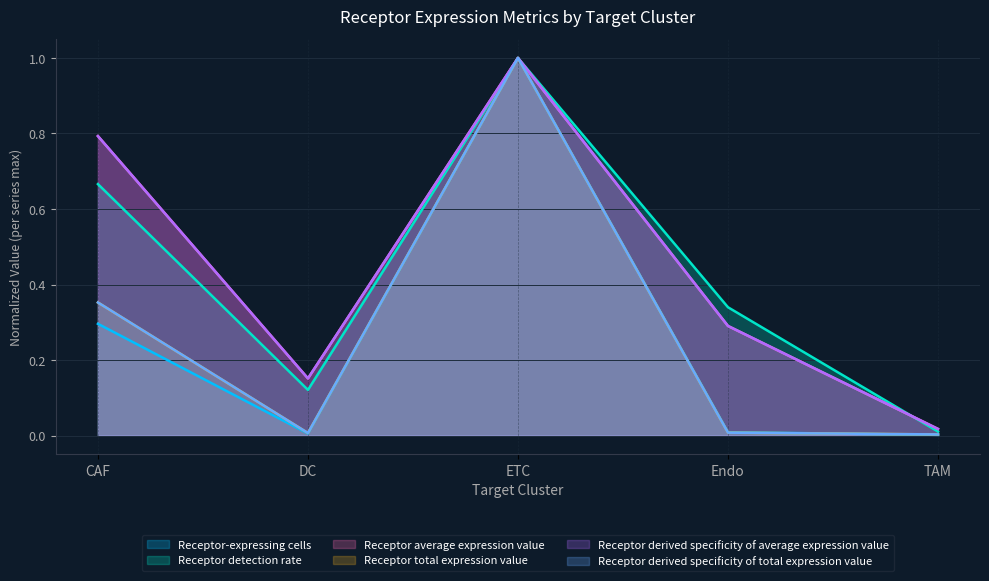

What is the difference between the maximum and second lowest values in the Receptor derived specificity of total expression value series?

1.0